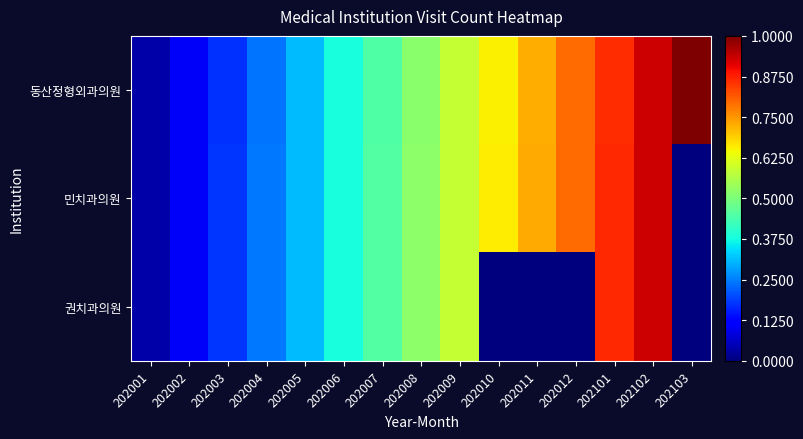

At which category is the sum across all series the highest?

202102